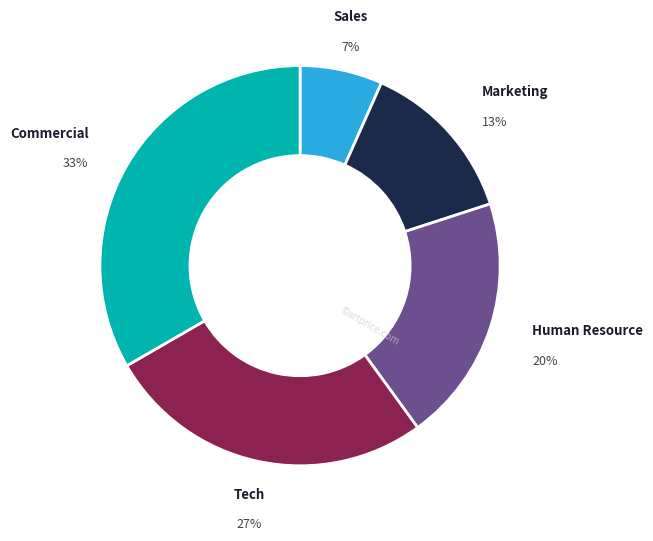

Between Human Resource and Commercial, which is larger?

Commercial